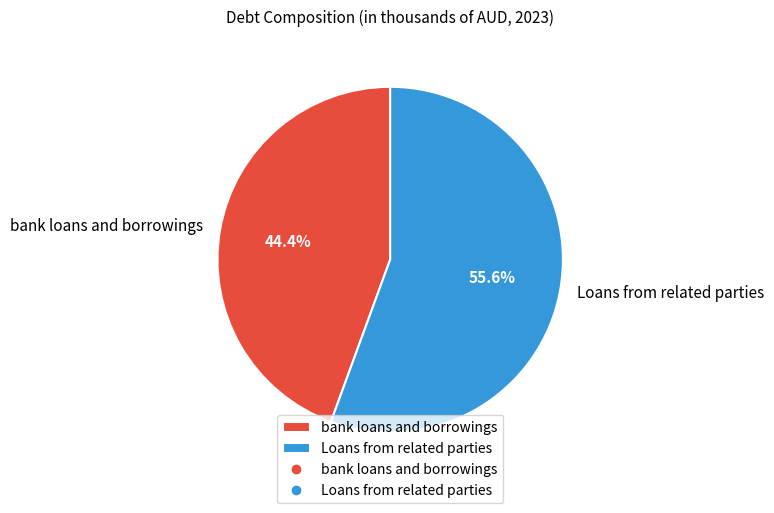

Do Loans from related parties and bank loans and borrowings together represent more than half of the pie?

Yes